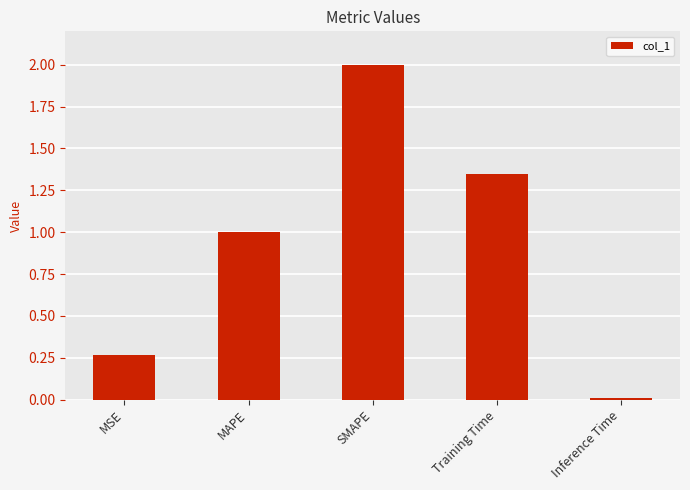

What position from the left is SMAPE?

3